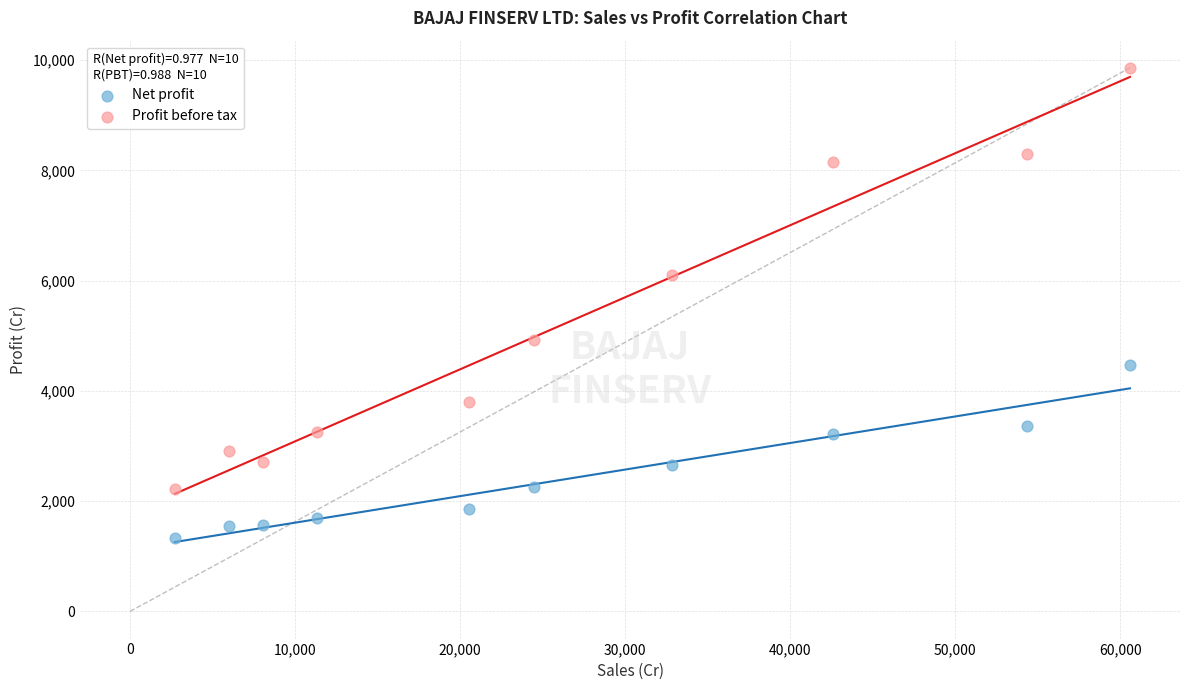

What are all the series names shown in the legend?

Net profit, Profit before tax